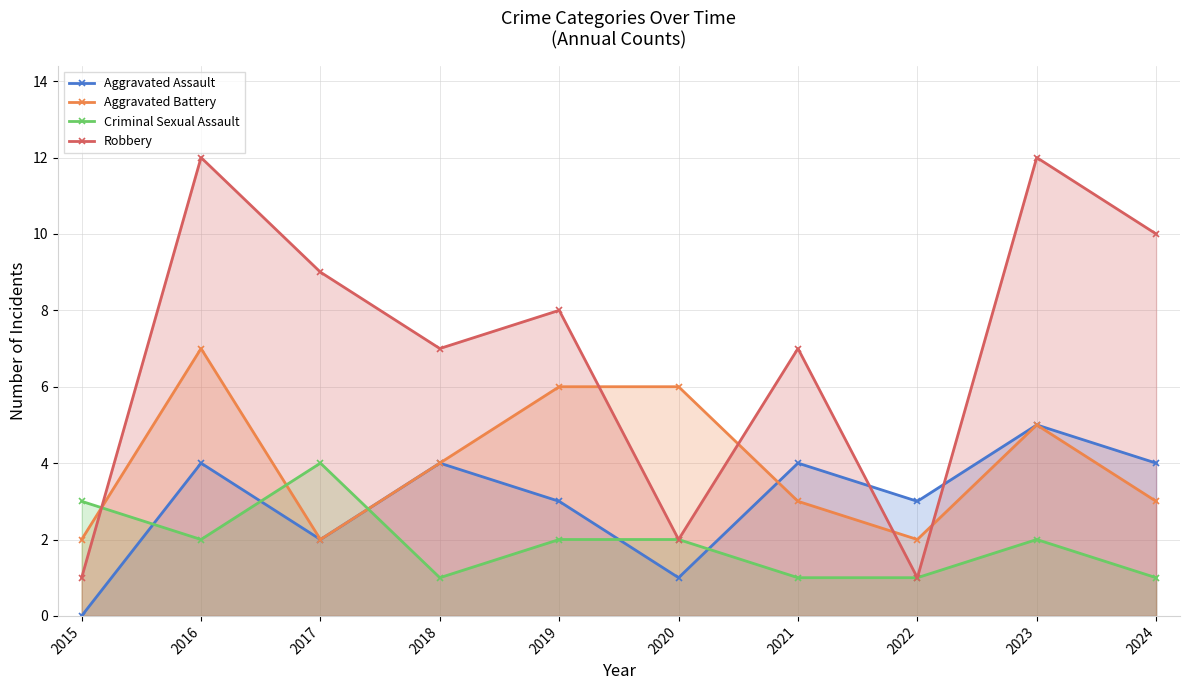

Is it true that Aggravated Assault equals 3 at 2019?

True